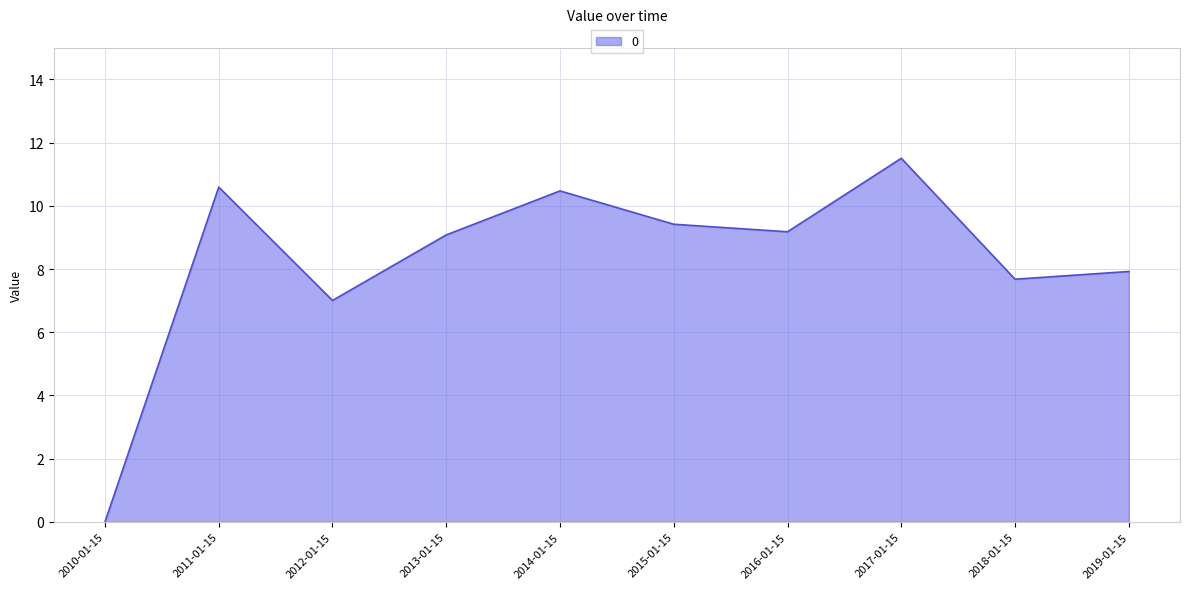

What is the greatest value displayed?

11.5